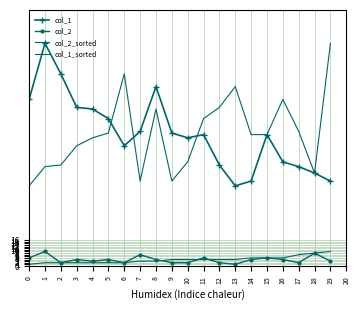

Reading left to right, extract all data points from this chart.

col_1: 0=104	1=139	2=120	3=99	4=98	5=92	6=75	7=84	8=112	9=83	10=80	11=82	12=63	13=50	14=53	15=82	16=65	17=62	18=58	19=53
col_2: 0=5	1=9	2=2	3=4	4=3	5=4	6=2	7=7	8=4	9=2	10=2	11=5	12=2	13=1	14=4	15=5	16=4	17=2	18=8	19=3
col_2_sorted: 0=1	1=2	2=2	3=2	4=2	5=2	6=2	7=3	8=3	9=4	10=4	11=4	12=4	13=4	14=5	15=5	16=5	17=7	18=8	19=9
col_1_sorted: 0=50	1=62	2=63	3=75	4=80	5=83	6=120	7=53	8=98	9=53	10=65	11=92	12=99	13=112	14=82	15=82	16=104	17=84	18=58	19=139